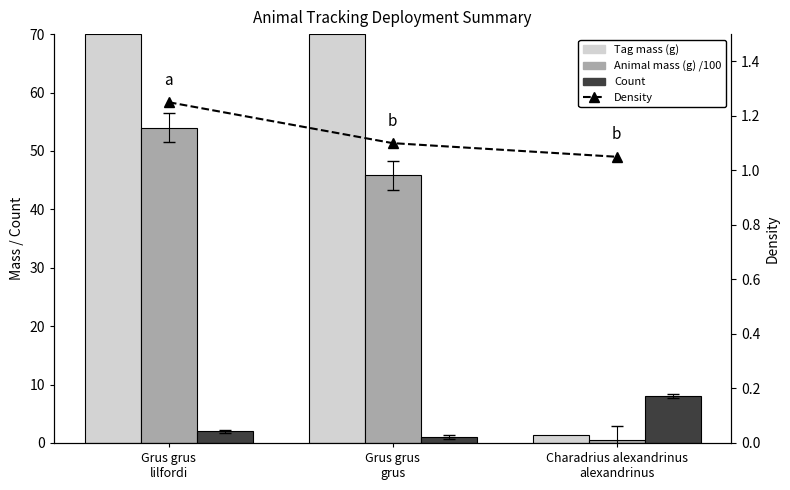

How many data points does each series have?

3